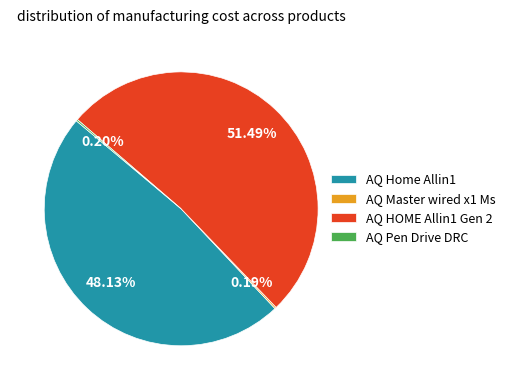

To the nearest percent, what is the average slice percentage?

25%